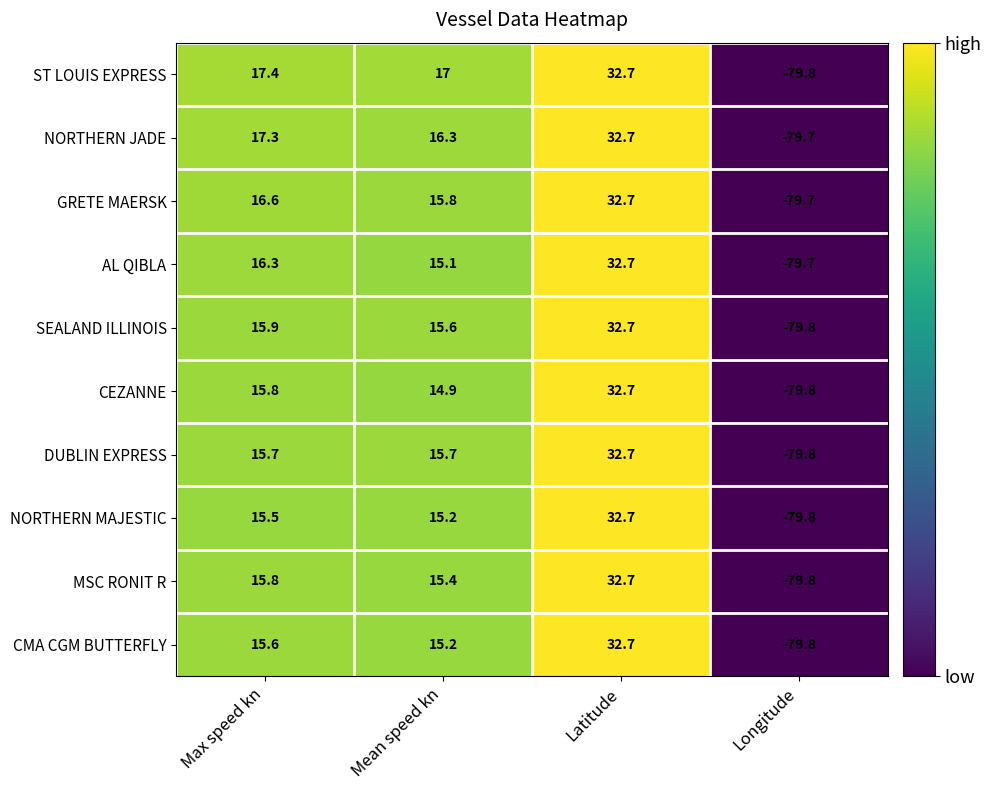

List the labels in order of SEALAND ILLINOIS value, largest first.

Latitude, Max speed kn, Mean speed kn, Longitude